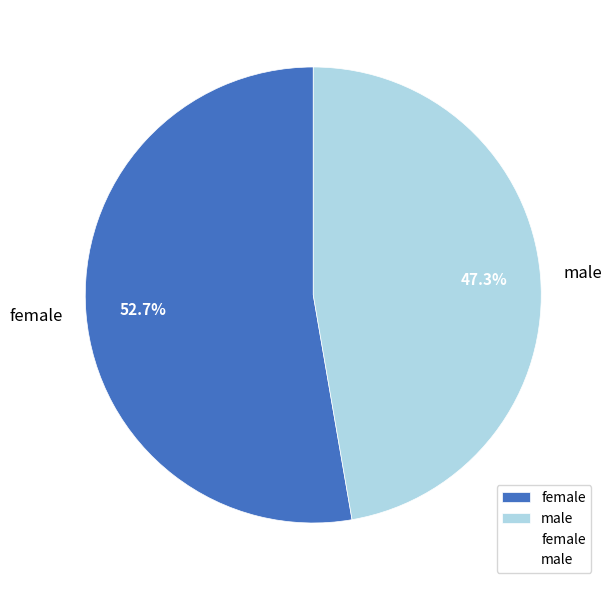

Which category has the smallest portion of the pie?

male